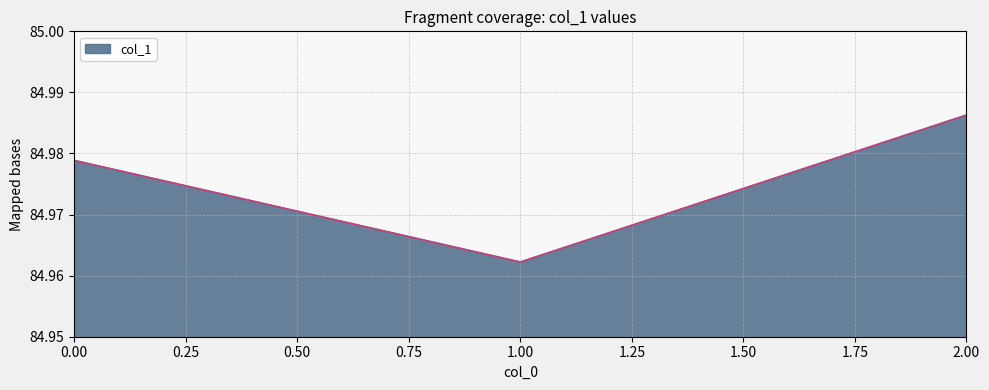

True or false: the data shows 149.7 at 0.00.

False